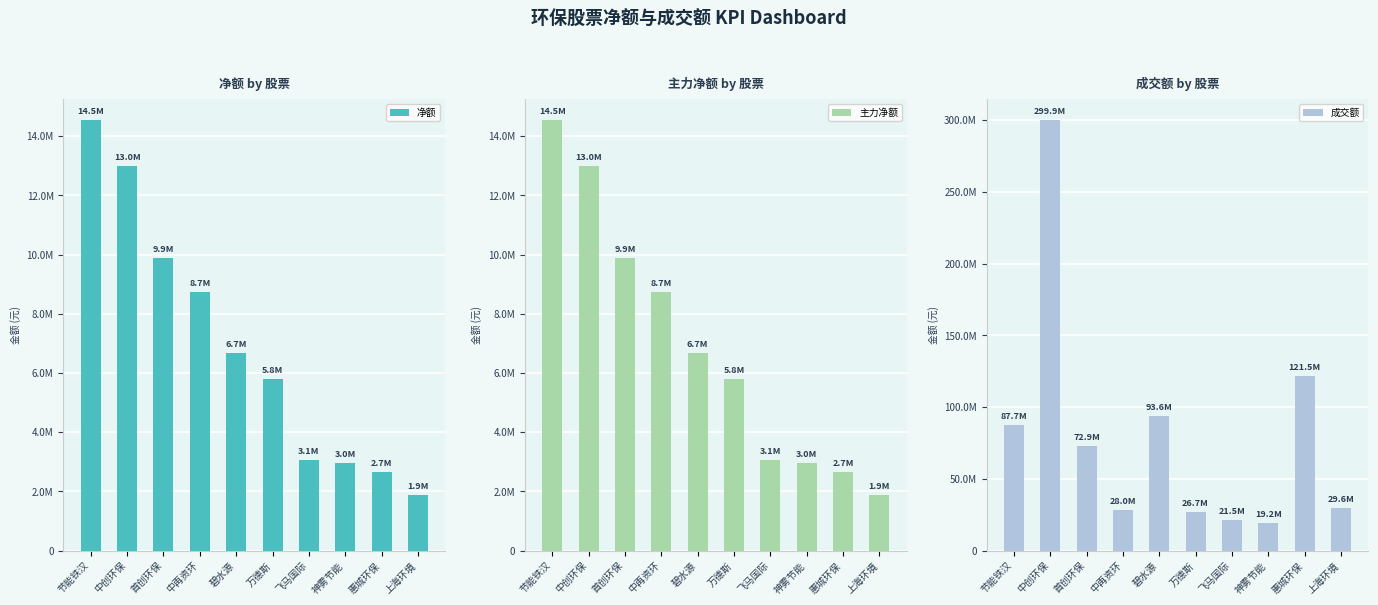

Which series has the widest spread of values?

成交额